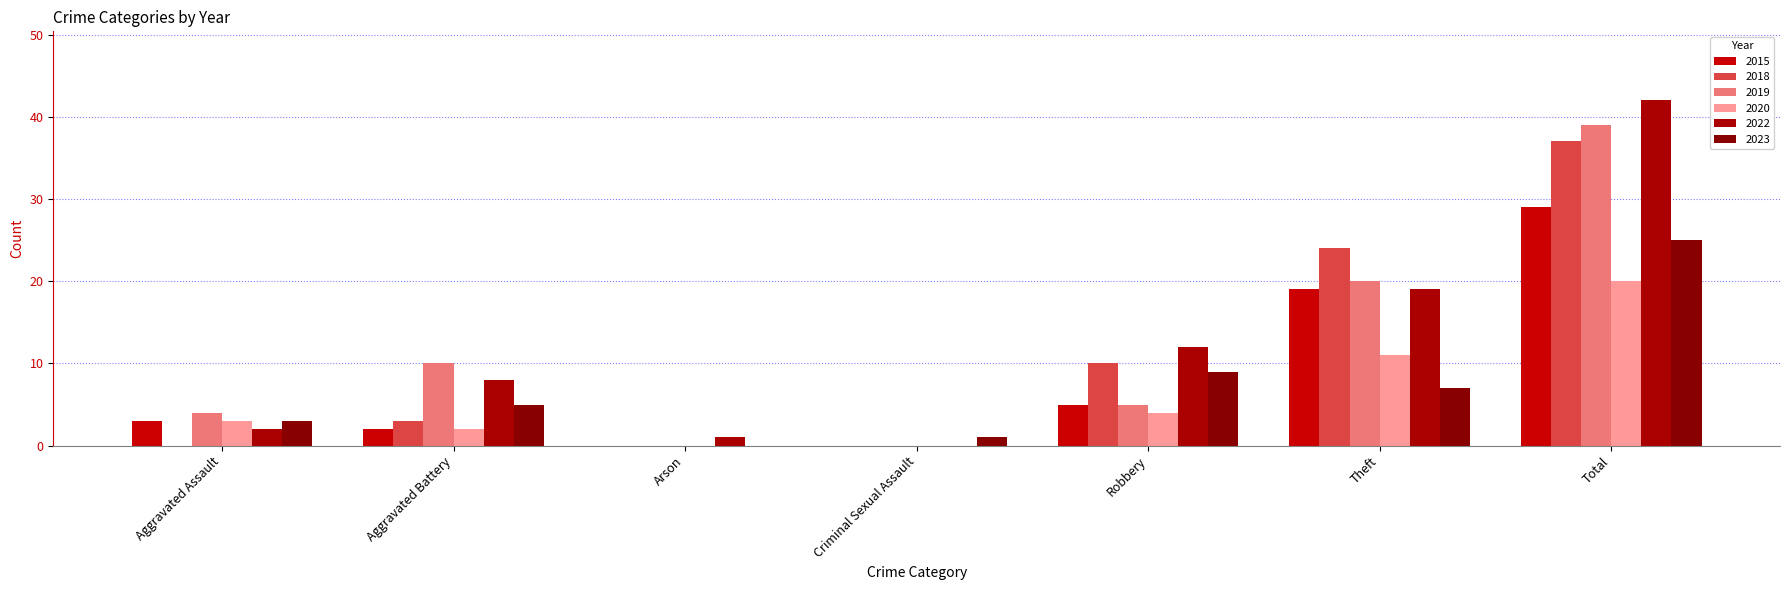

How many positive values does the 2023 series have?

6